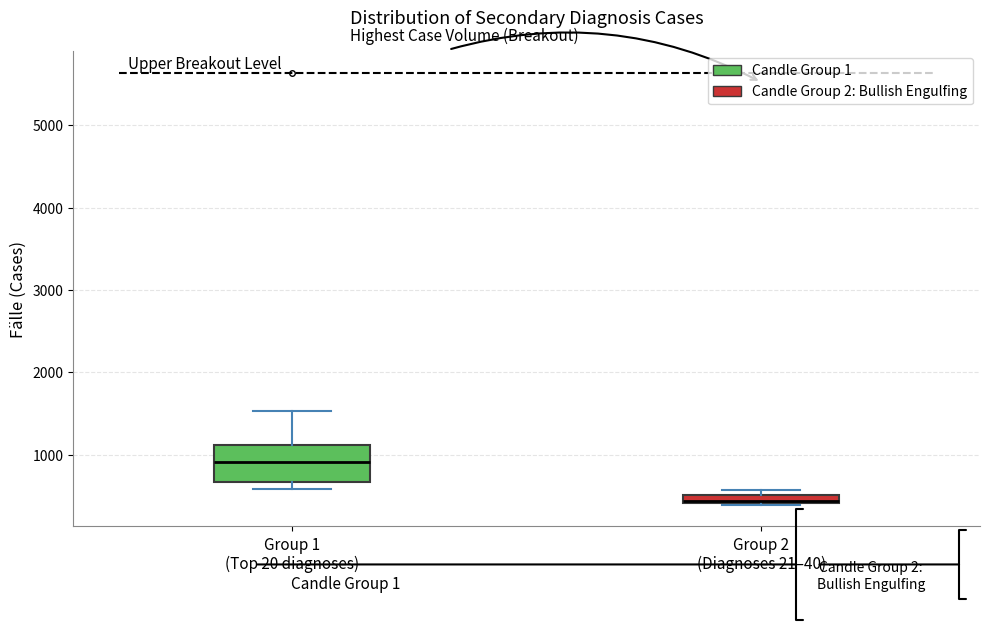

Comparing the boxes themselves (not the whiskers), which one is the tallest?

Group 1 (Top 20 diagnoses)